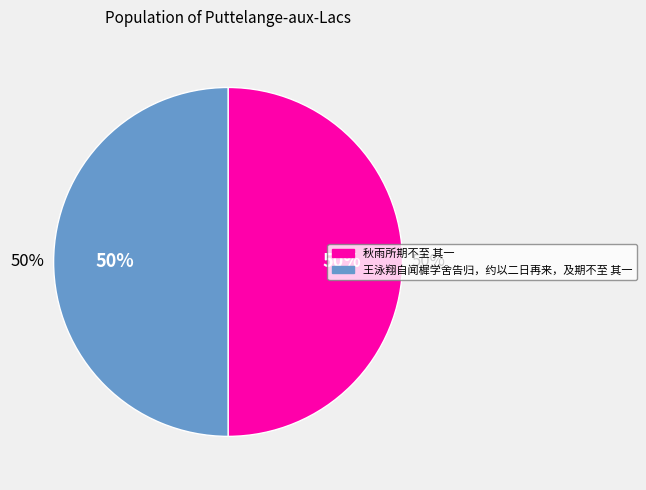

To the nearest percent, what is the average slice percentage?

50%